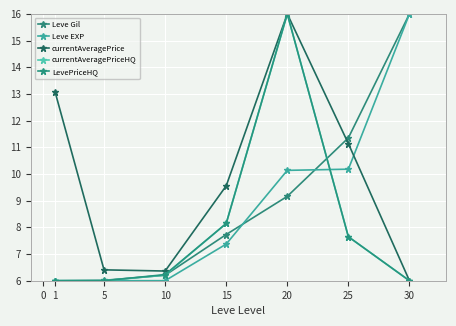

Reading left to right, extract all data points from this chart.

Leve Gil: 1=6.0	5=6.0	10=6.2	15=7.7	20=9.2	25=11.4	30=16.0
Leve EXP: 1=6.0	5=6.0	10=6.0	15=7.4	20=10.1	25=10.2	30=16.0
currentAveragePrice: 1=13.1	5=6.4	10=6.4	15=9.6	20=16.0	25=11.1	30=6.0
currentAveragePriceHQ: 1=6.0	5=6.0	10=6.2	15=8.1	20=16.0	25=7.6	30=6.0
LevePriceHQ: 1=6.0	5=6.0	10=6.2	15=8.1	20=16.0	25=7.6	30=6.0